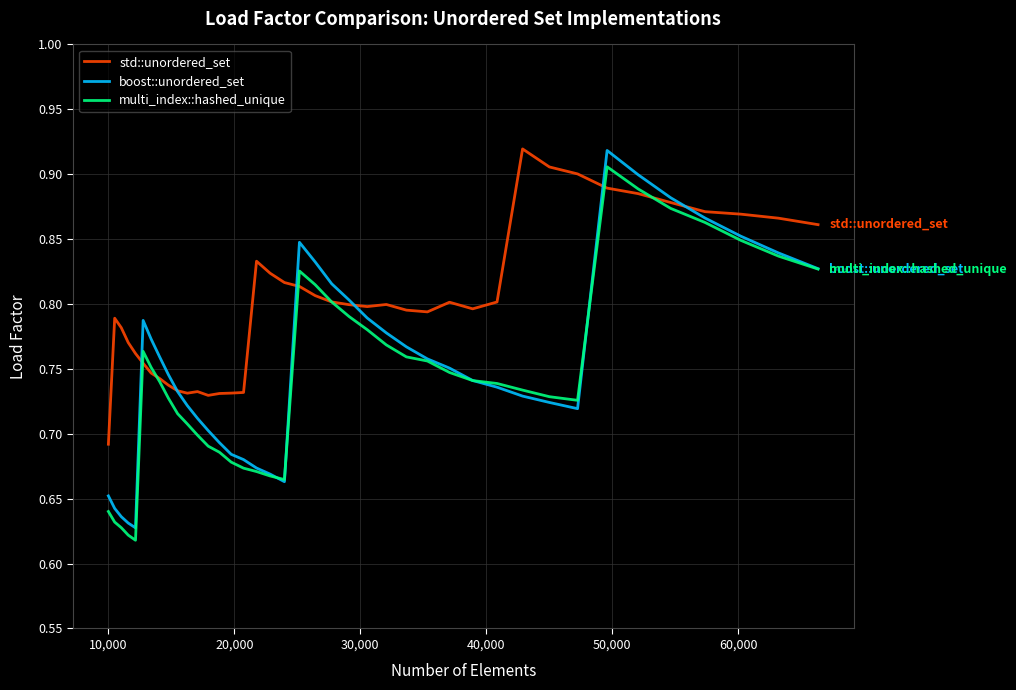

Count the boost::unordered_set values in the range 0 to 1.

40